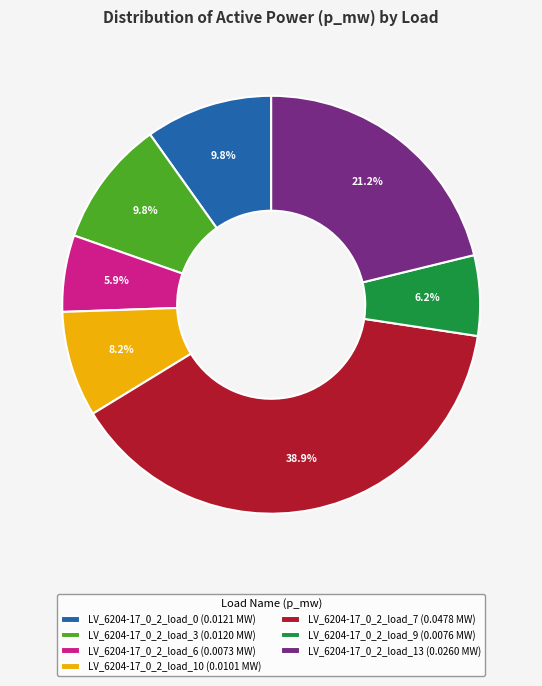

Do LV_6204-17_0_2_load_10 (0.0101 MW) and LV_6204-17_0_2_load_3 (0.0120 MW) together represent more than half of the pie?

No